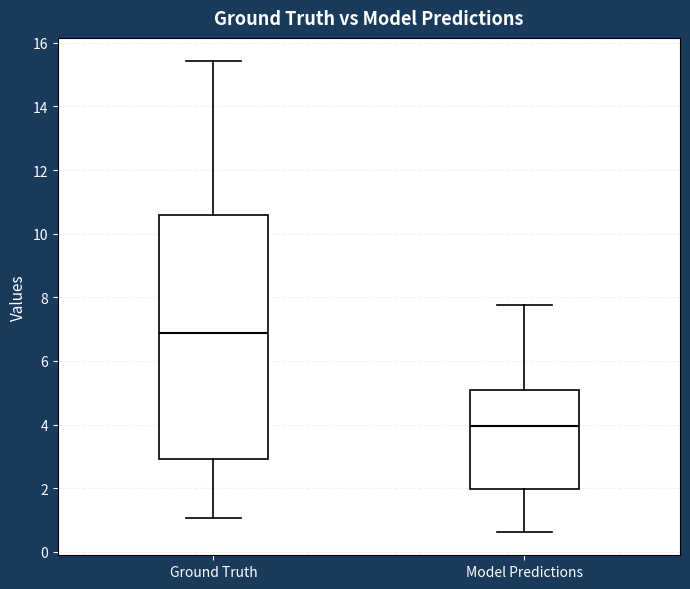

Reading left to right, transcribe this box plot: for each box, give where its median line is, the range the box spans, and where its two whiskers end, as read against the y-axis. The values are not printed on the chart, so give them approximately, as read against the axis.

Ground Truth: median 6.8, box 3.0 to 10.6, whiskers 1.0 to 15.4
Model Predictions: median 4.0, box 2.0 to 5.0, whiskers 0.6 to 7.8